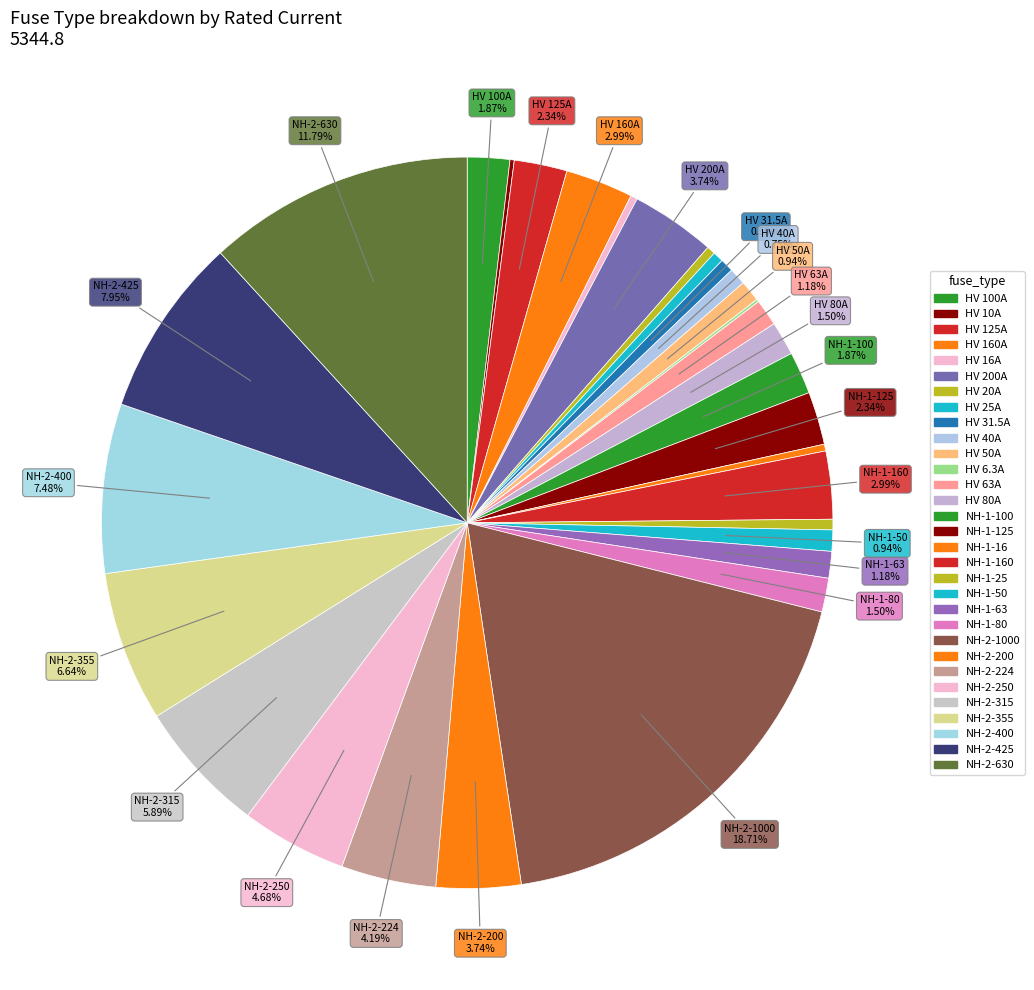

What is the largest slice in the pie chart?

NH-2-1000